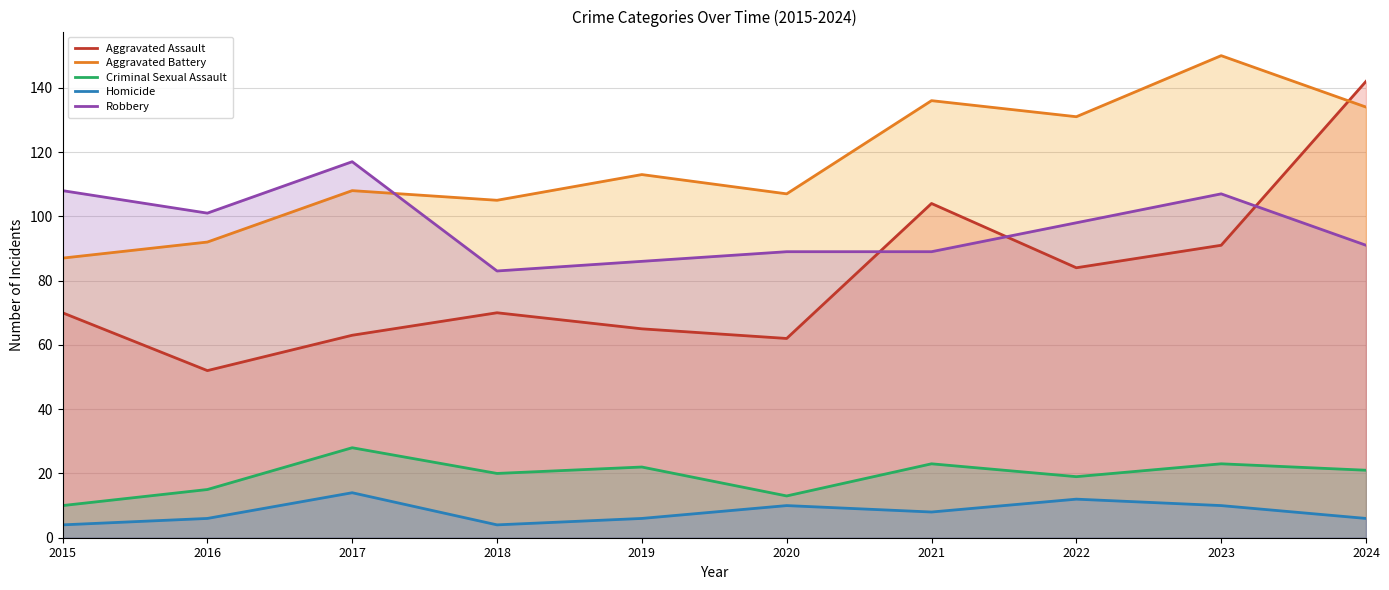

How many lines are shown in the chart?

5